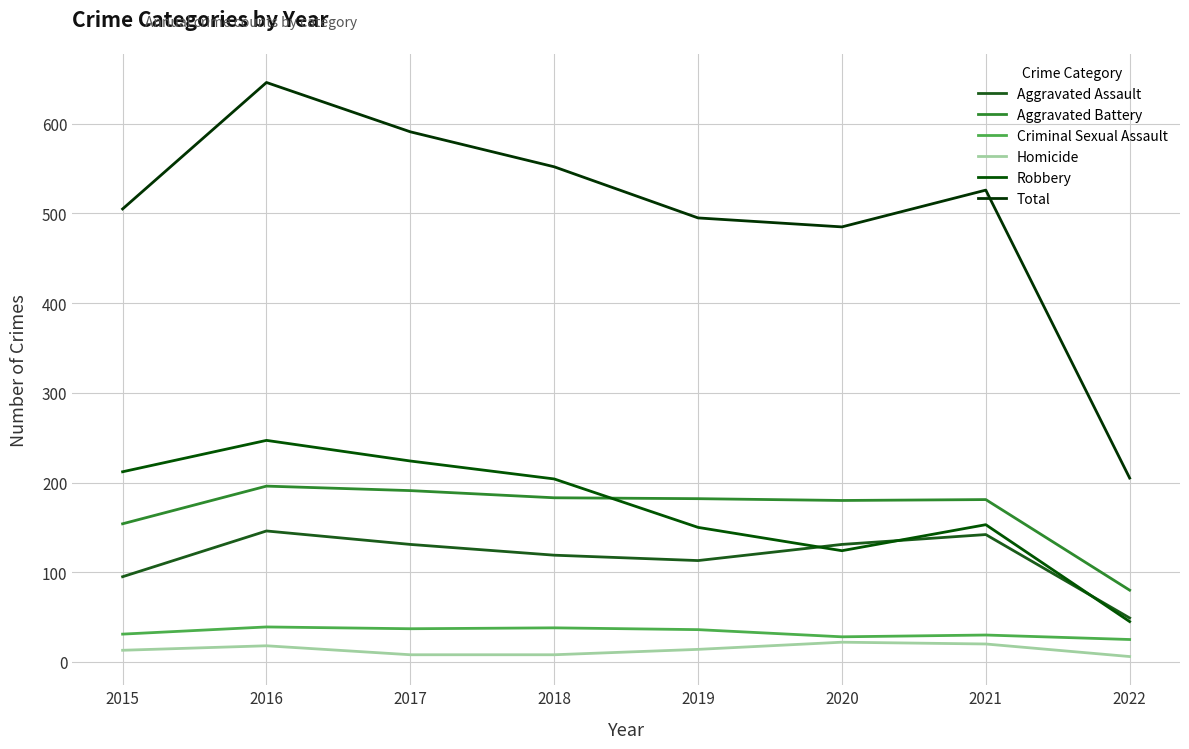

How many lines are shown in the chart?

6